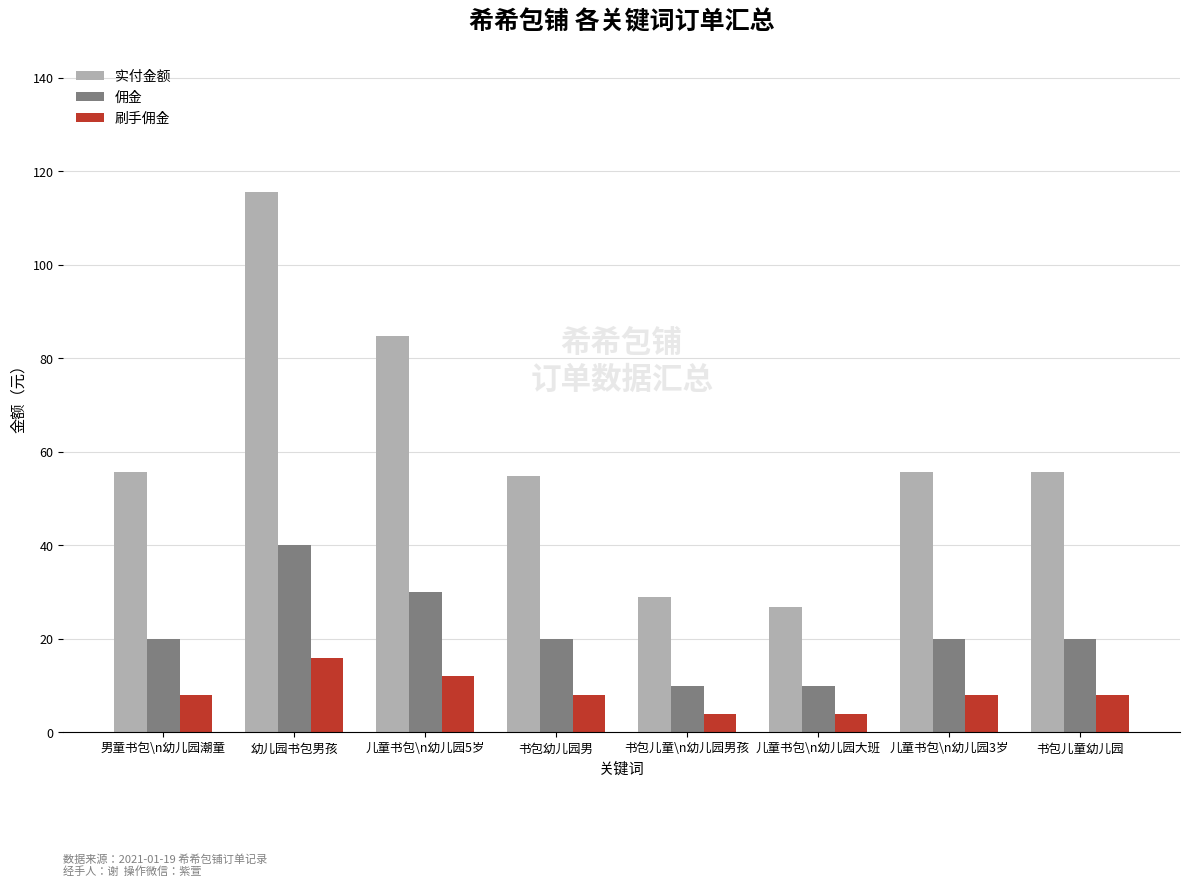

True or false: 实付金额 has a value of 115.6 at 幼儿园书包男孩.

True